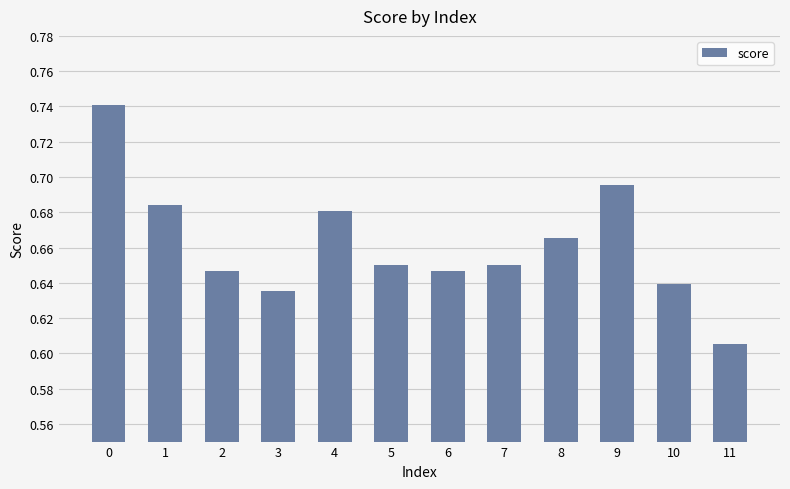

At which category does the chart reach its minimum across all series?

11